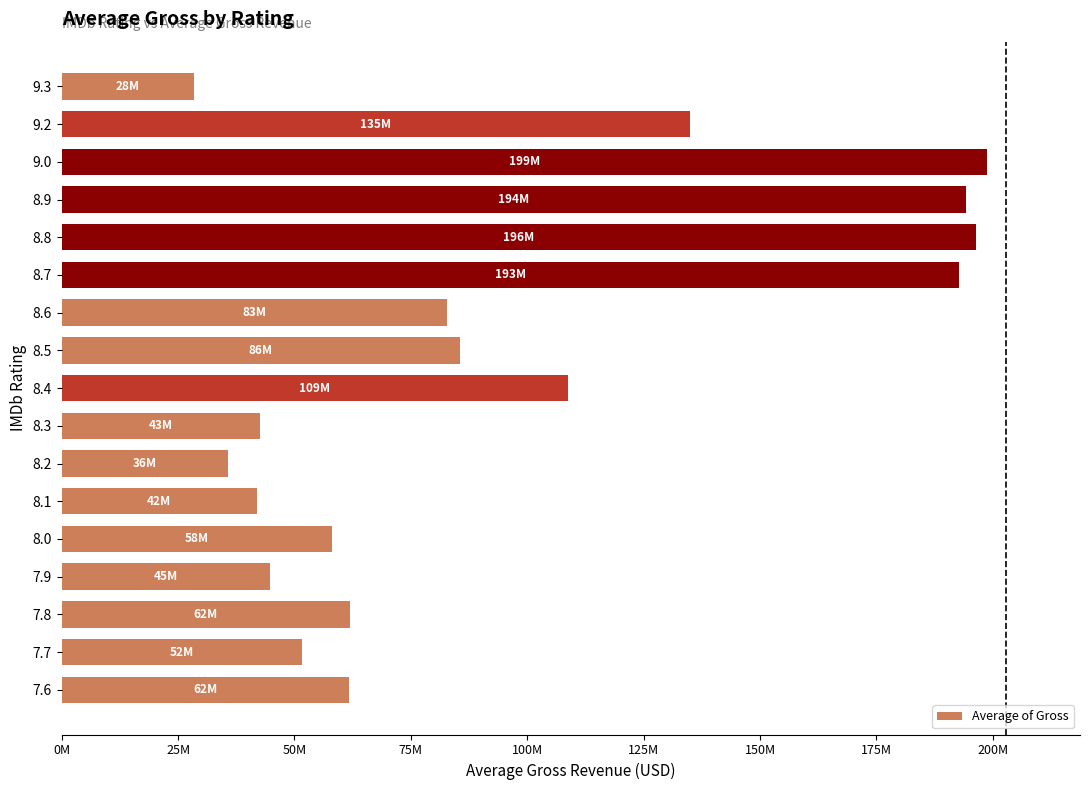

Are the bars horizontal?

Yes